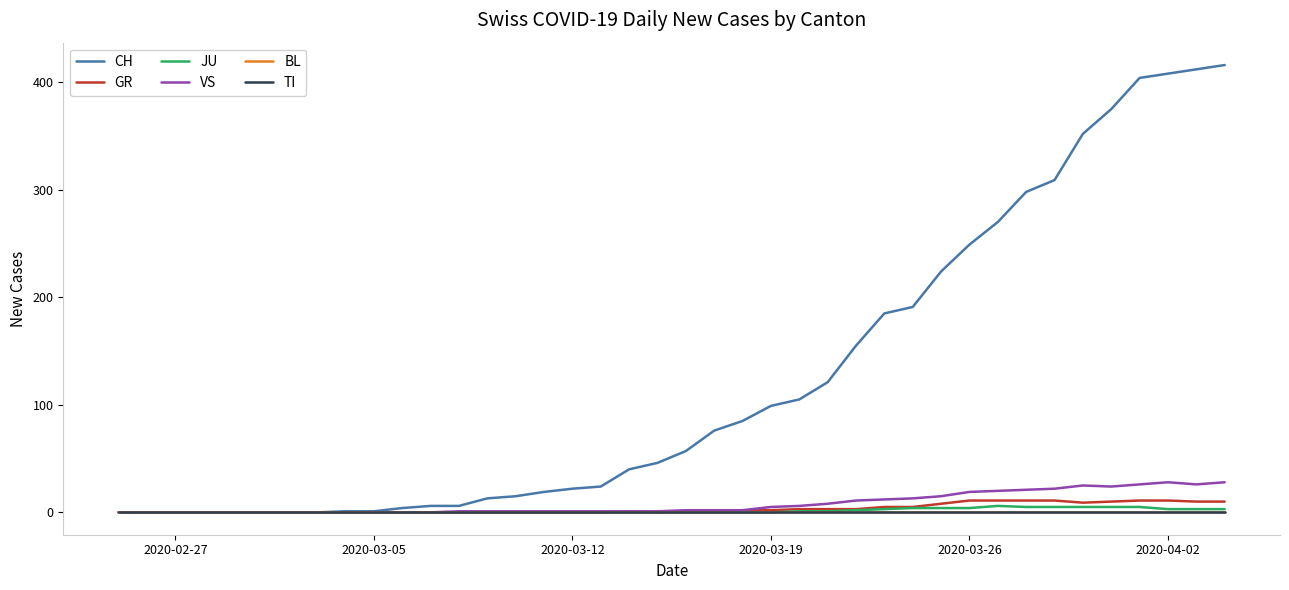

True or false: CH and BL cross at least once.

False